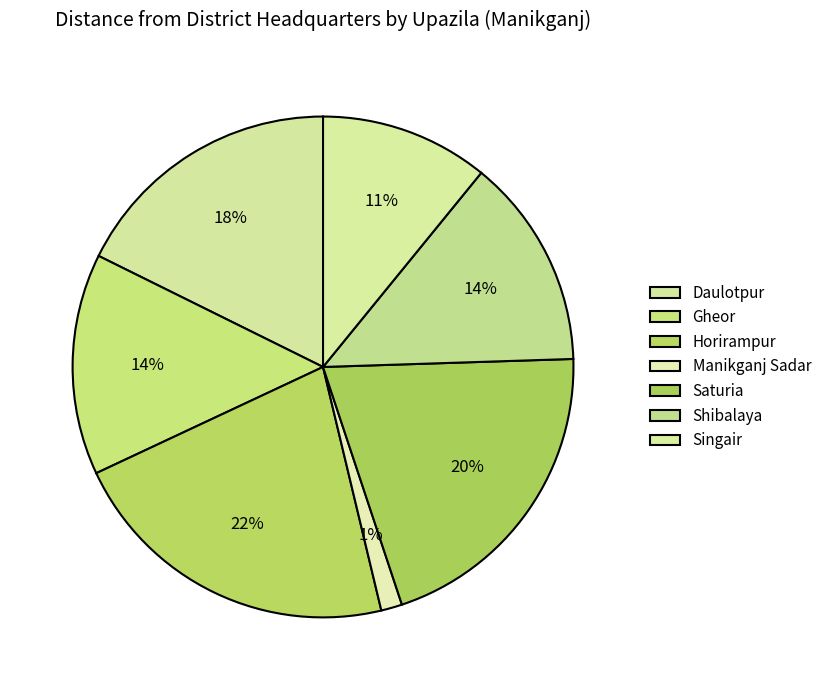

How many segments does this pie chart have?

7